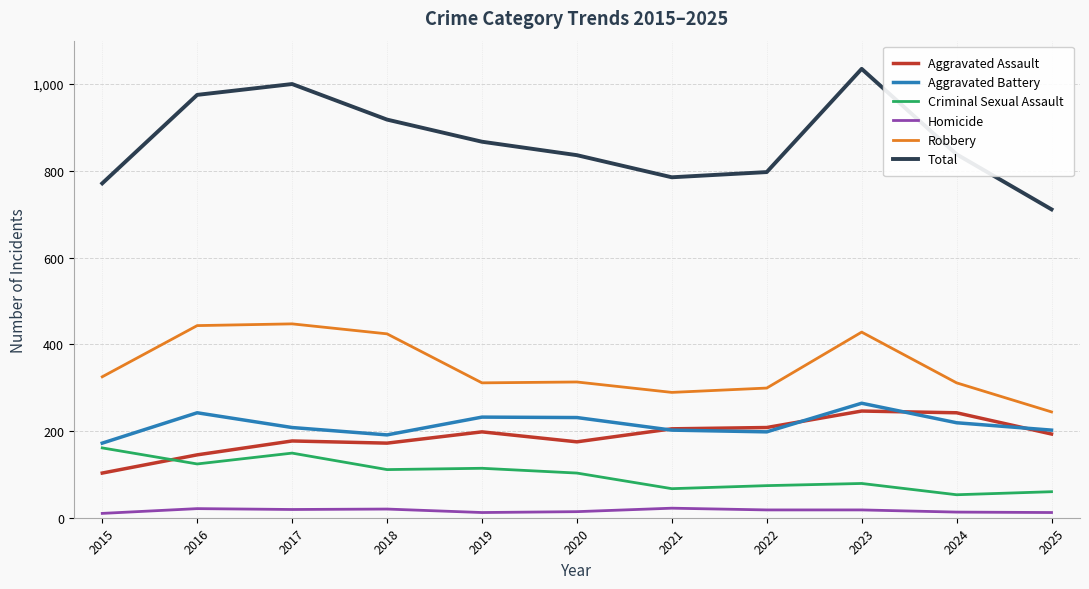

True or false: Criminal Sexual Assault and Robbery intersect in this chart.

False